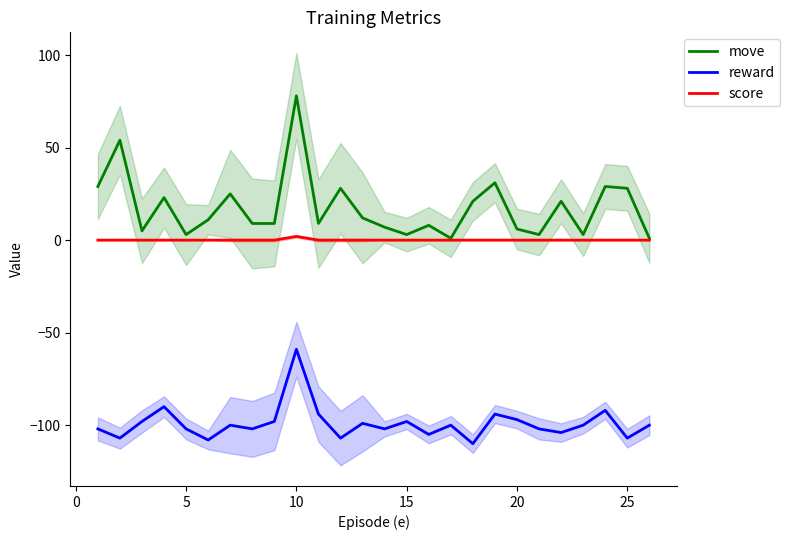

Reading left to right, transcribe all the data shown in this chart.

move: 29	54	5	23	3	11	25	9	9	78	9	28	12	7	3	8	1	21	31	6	3	21	3	29	28	1
reward: -102	-107	-98	-90	-102	-108	-100	-102	-98	-59	-94	-107	-99	-102	-98	-105	-100	-110	-94	-97	-102	-104	-100	-92	-107	-100
score: 0	0	0	0	0	0	0	0	0	2	0	0	0	0	0	0	0	0	0	0	0	0	0	0	0	0